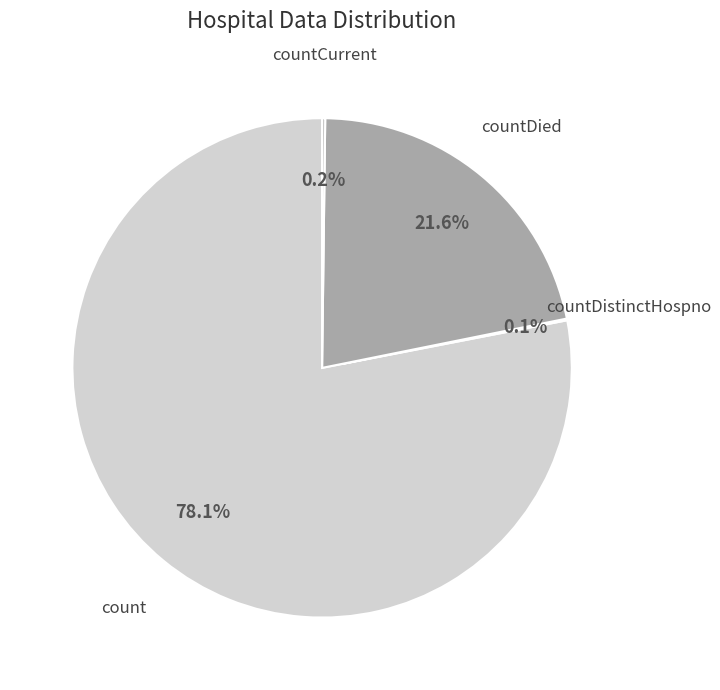

What is the majority slice?

count